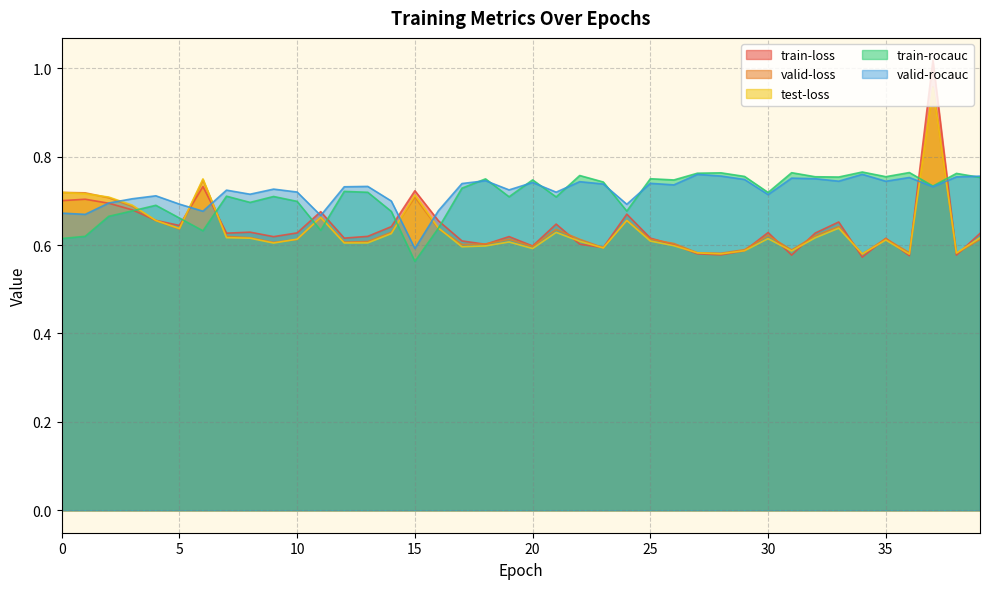

At how many categories does at least one series exceed 0?

40